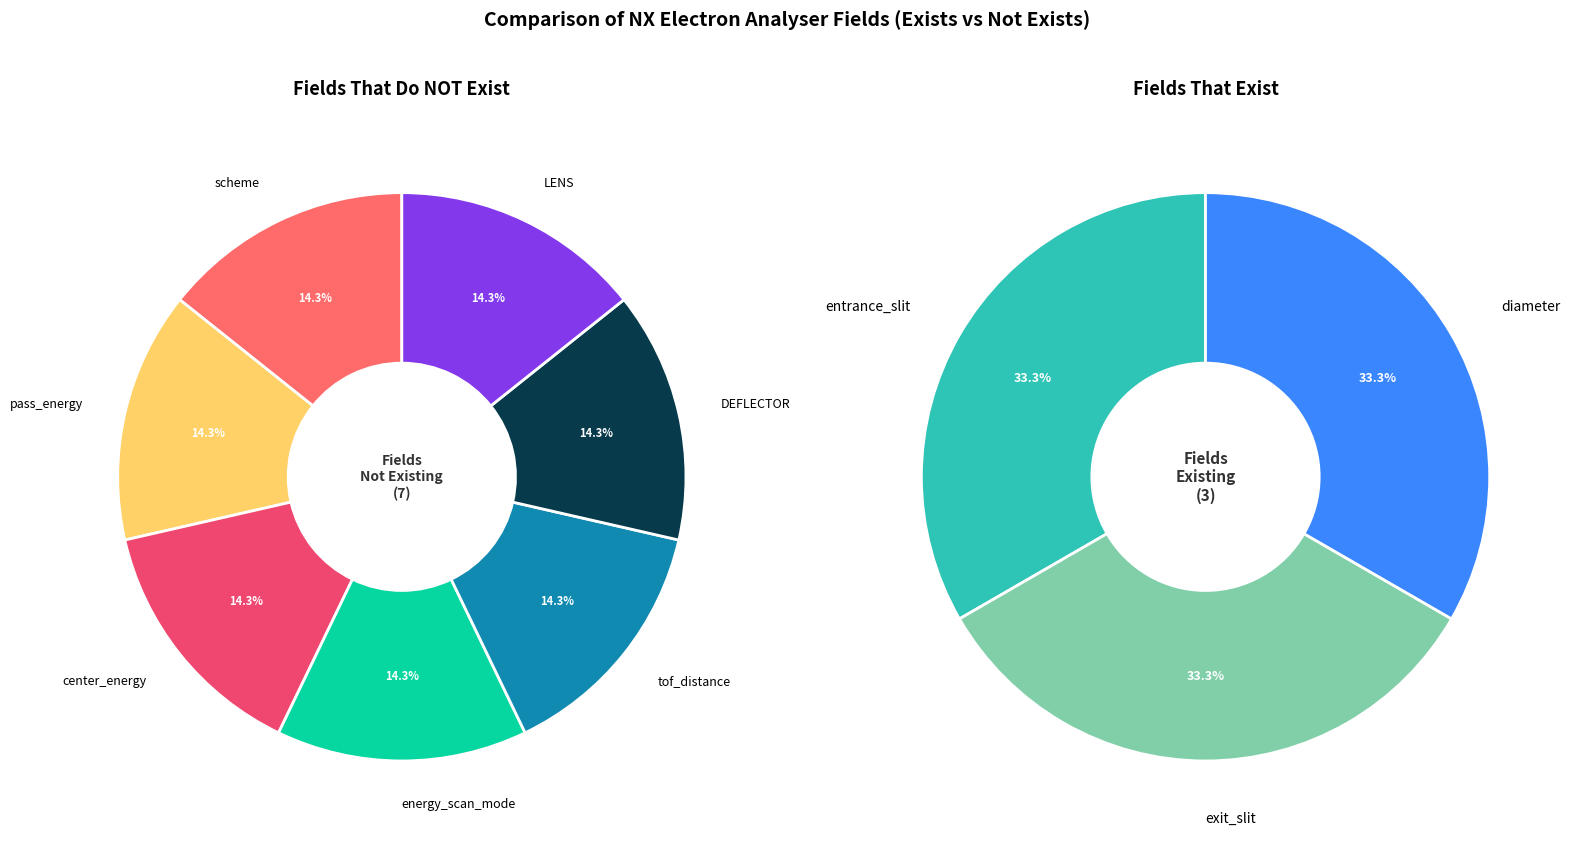

True or false: entrance_slit accounts for 6% of the total.

False